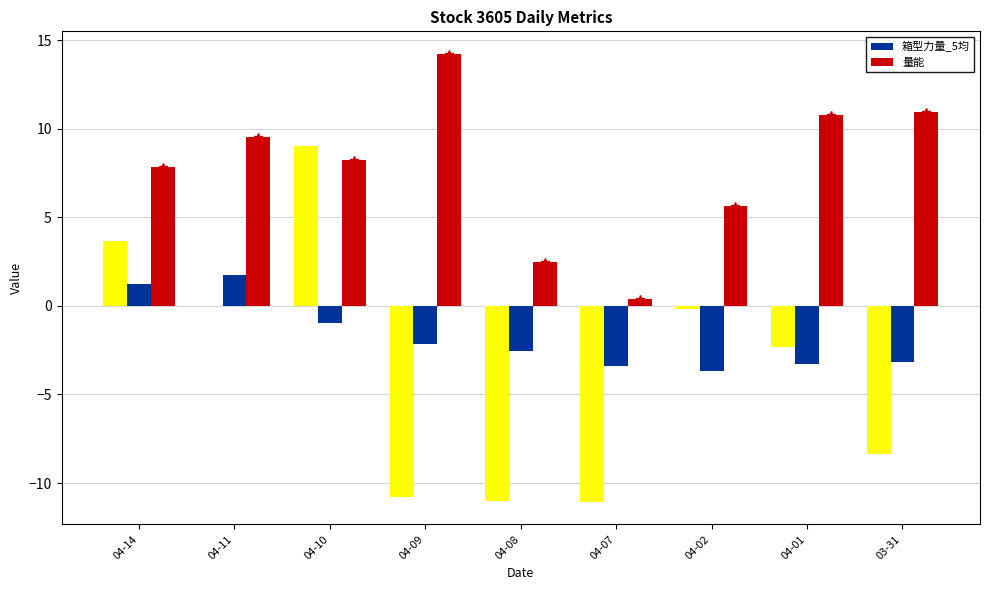

Which series has the largest total across all categories?

量能